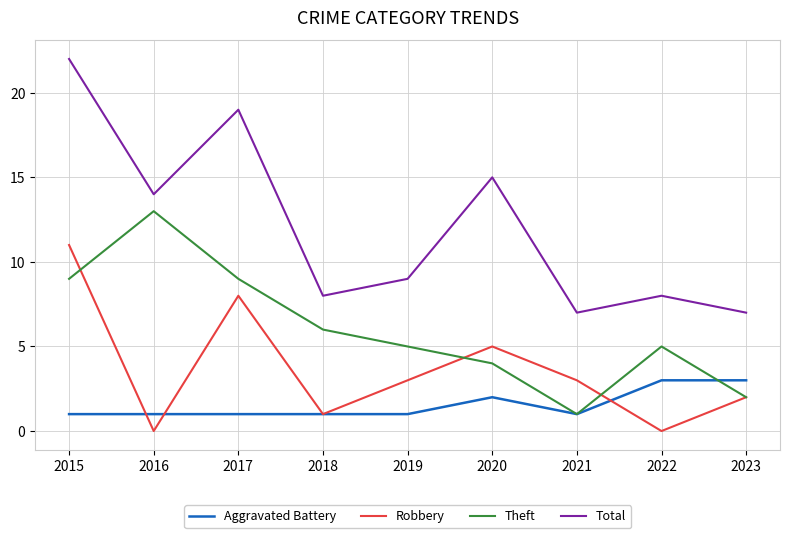

How many lines are shown in the chart?

4